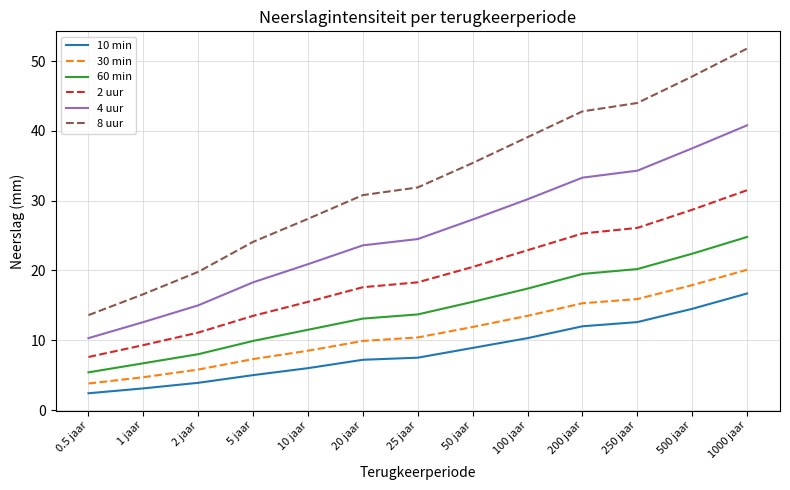

Which category has the lowest value across all series?

0.5 jaar